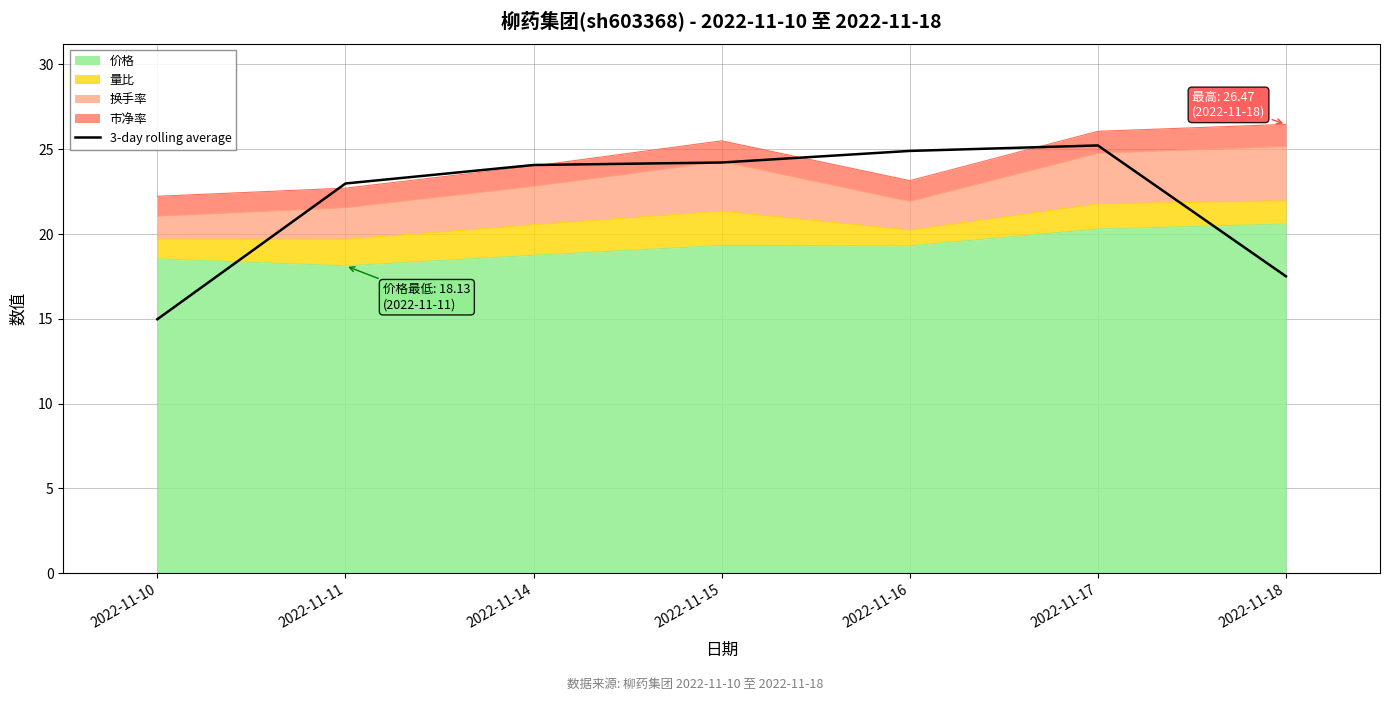

What is the value of the 6th point from the left?

25.2